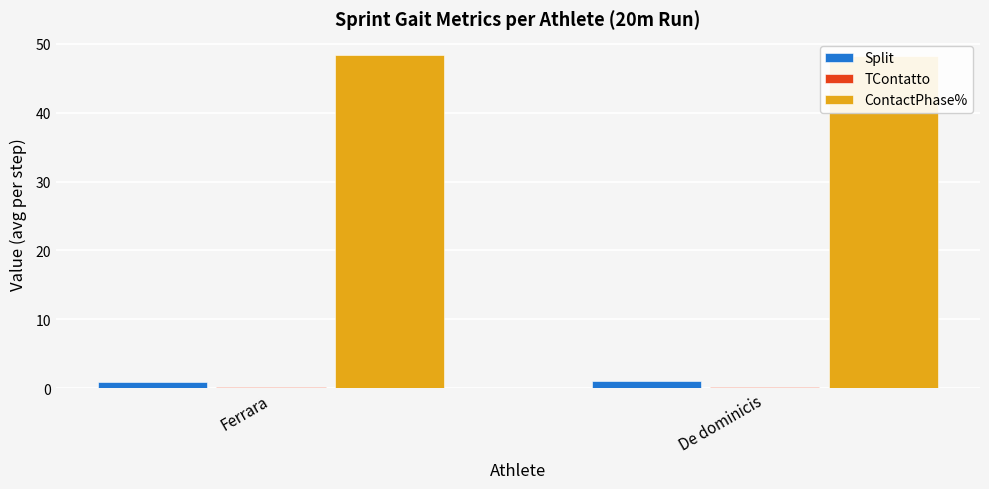

List the labels in order of Split value, largest first.

De dominicis, Ferrara